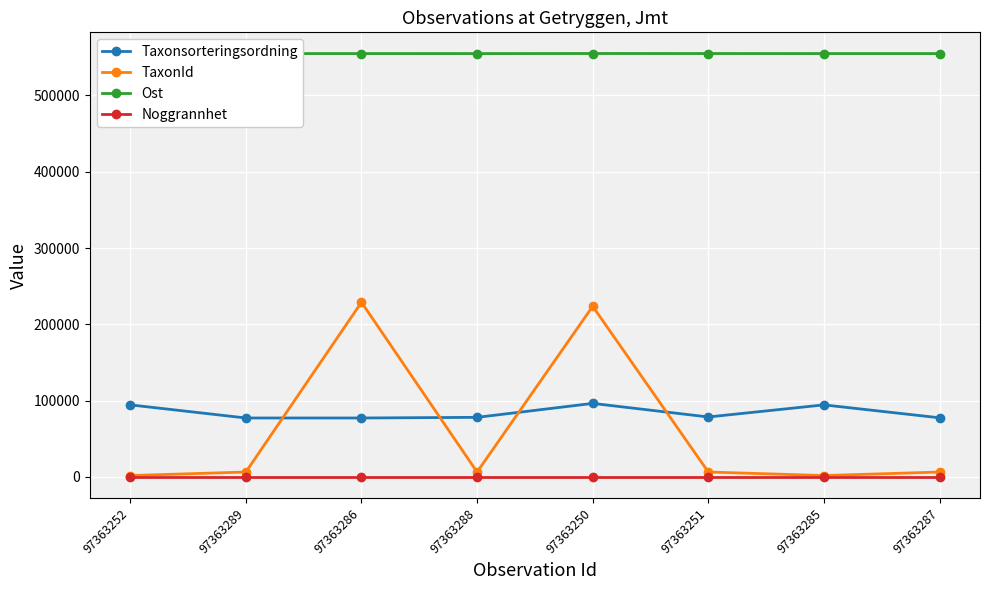

Where does the Ost series first go above 554825?

97363286